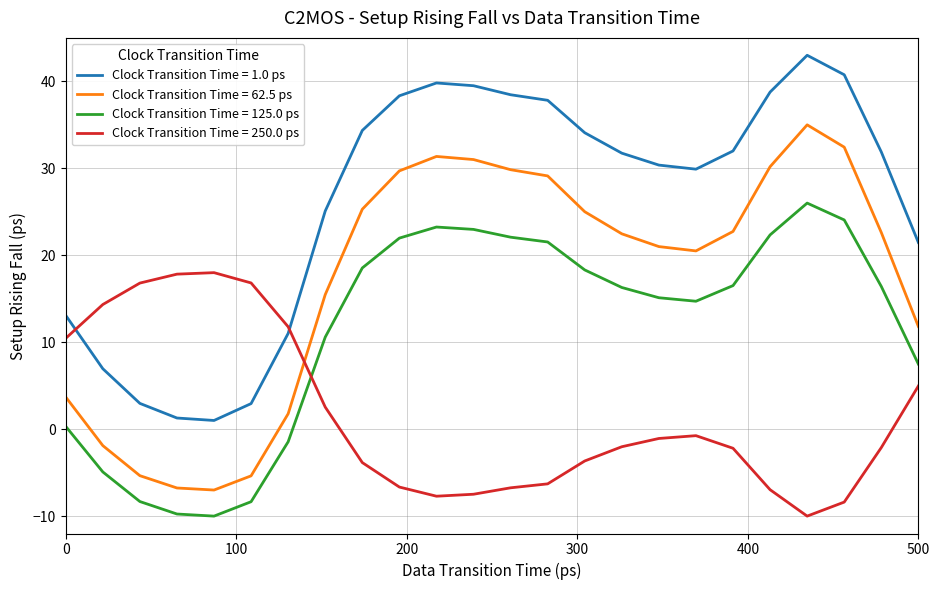

What is the difference between the maximum and minimum values in the Clock Transition Time = 62.5 ps series?

42.0